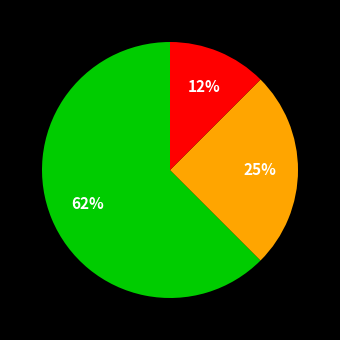

Is there a majority slice in this chart?

Yes